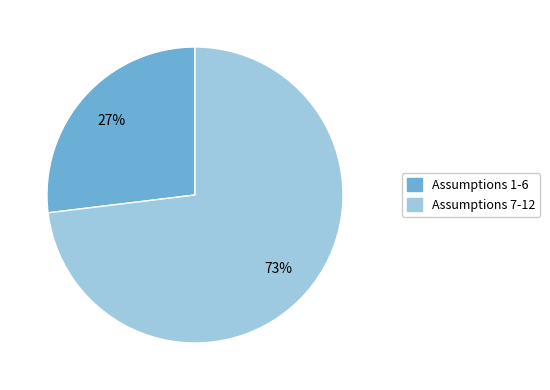

Count the number of slices in the pie.

2